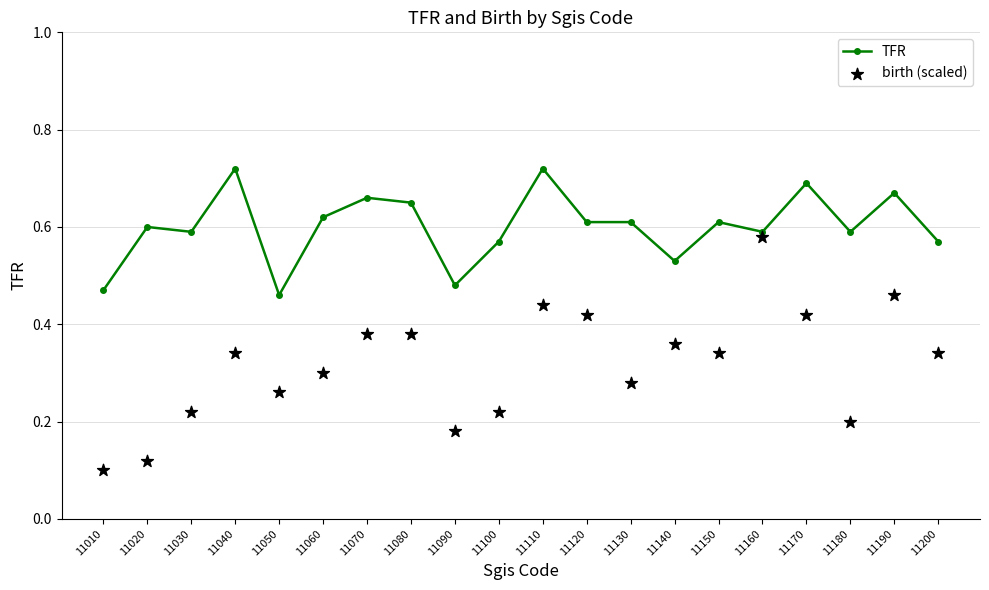

What is the total value across all series at 11040?

1.1